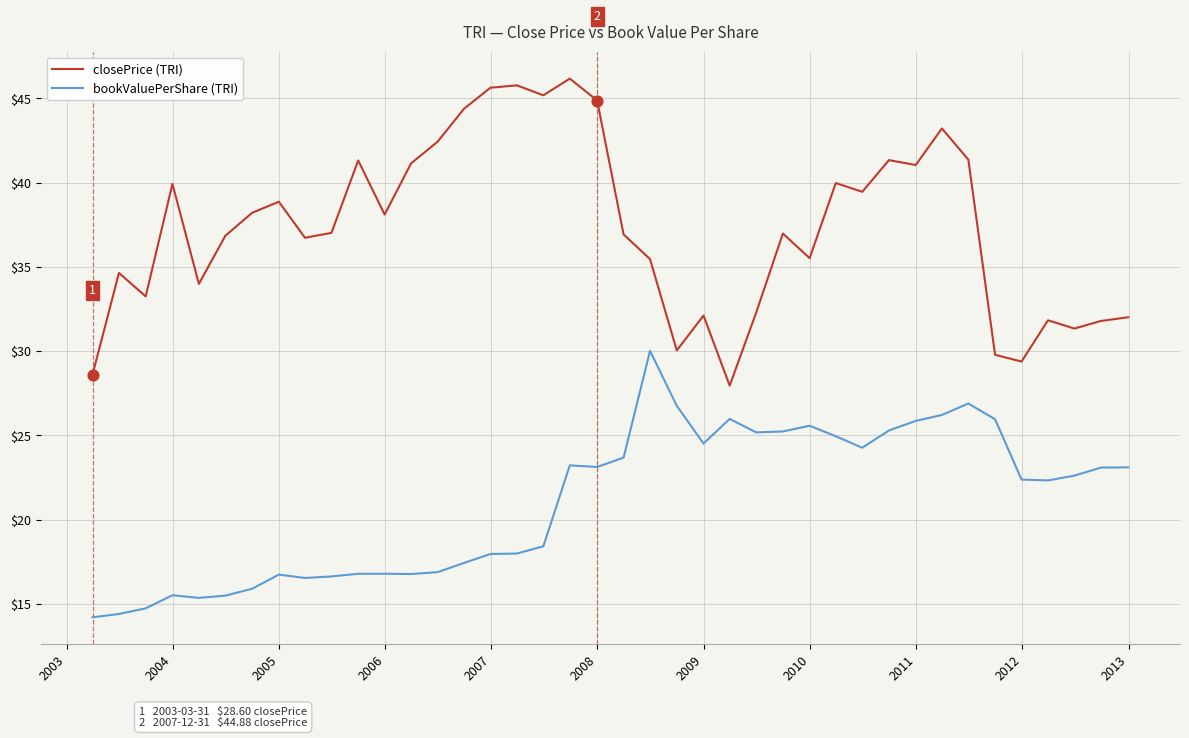

Which series has the largest total across all categories?

closePrice (TRI)